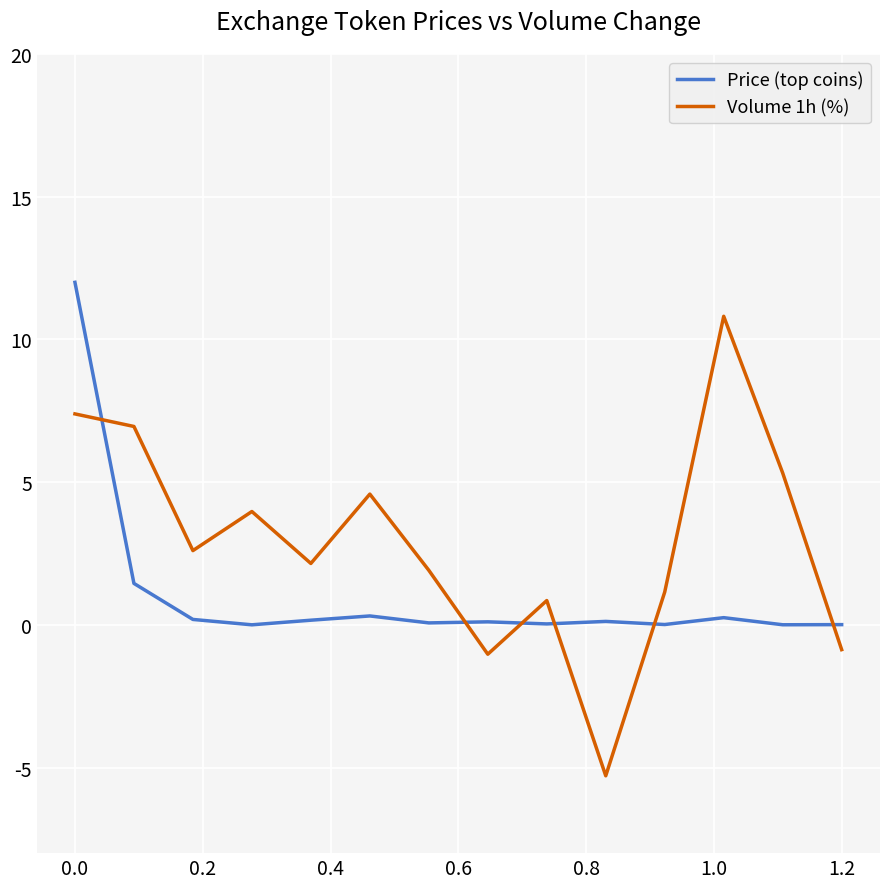

What is the sum of all Price (top coins) values?

14.7